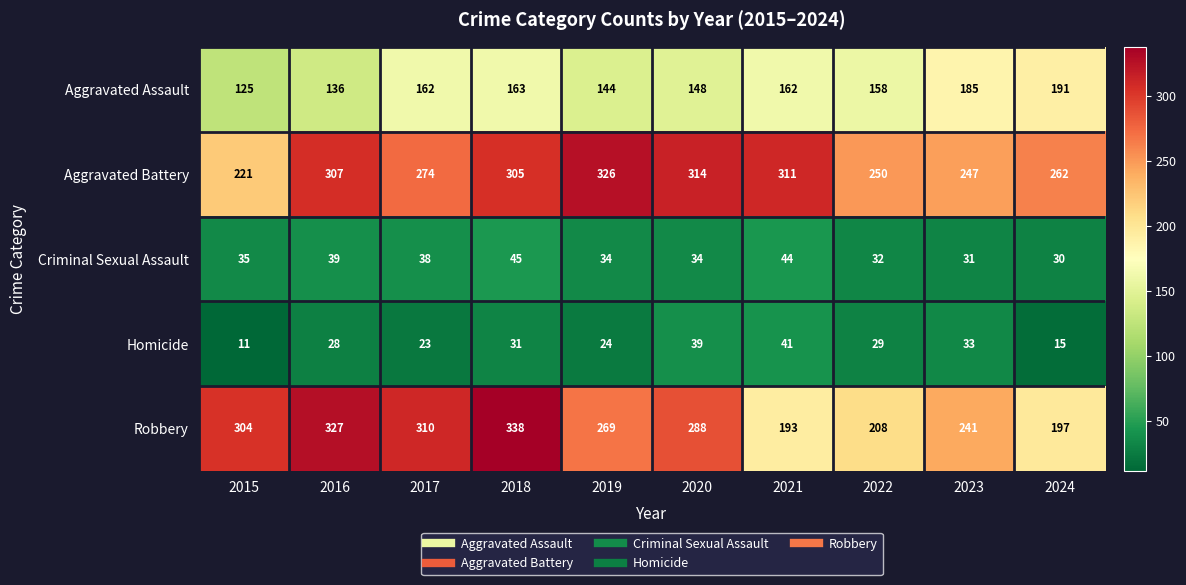

Between 2015 and 2018, which series saw the biggest shift?

Aggravated Battery